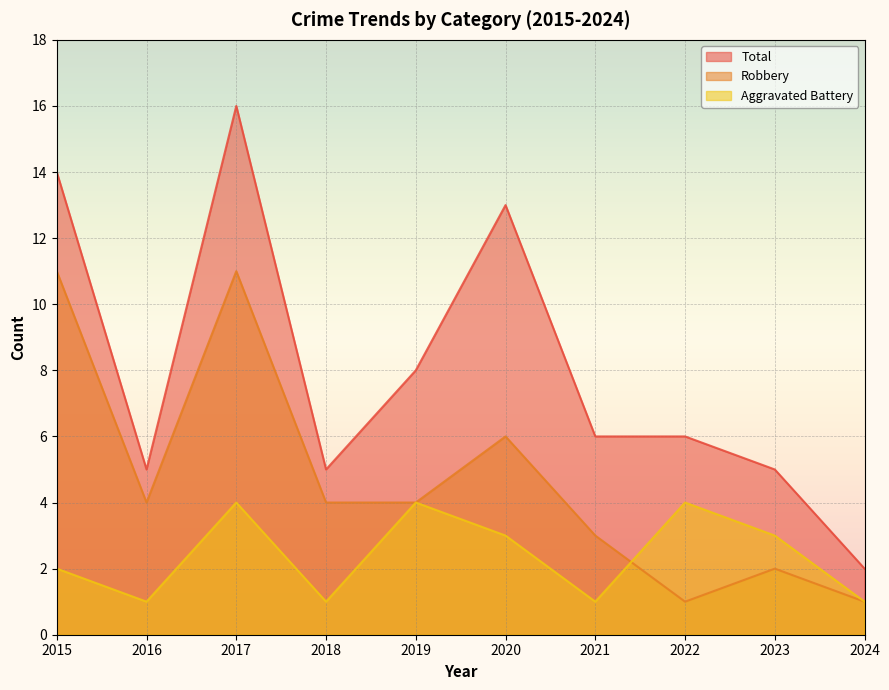

List the labels in order of Total value, largest first.

2017, 2015, 2020, 2019, 2021, 2022, 2016, 2018, 2023, 2024